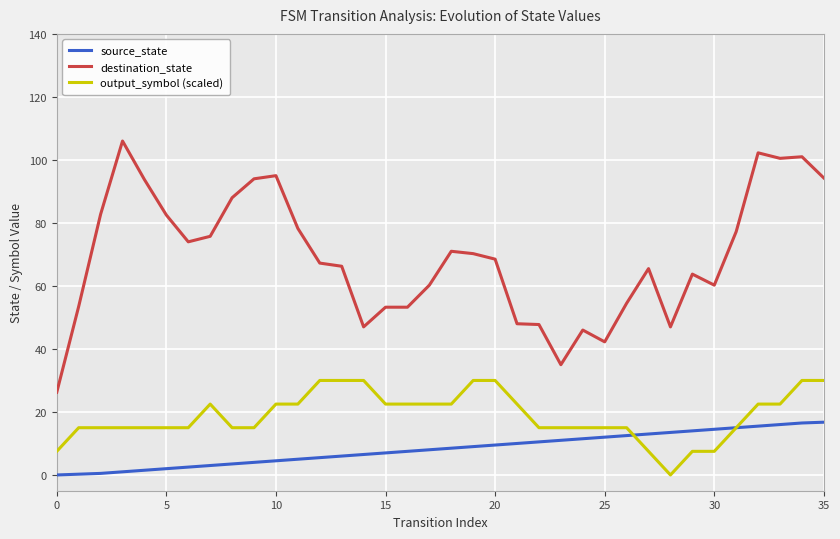

Rank the series by their average value, from lowest to highest.

source_state, output_symbol (scaled), destination_state